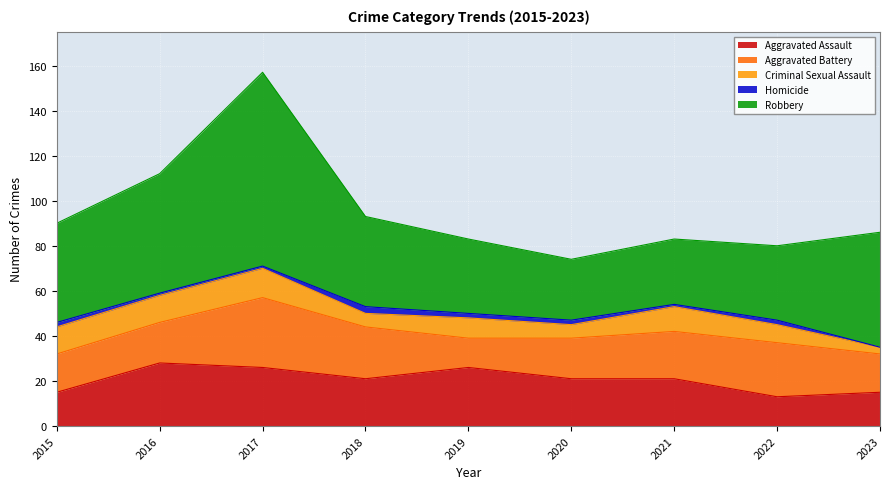

List the series in order of their peak value, lowest first.

Homicide, Criminal Sexual Assault, Aggravated Assault, Aggravated Battery, Robbery